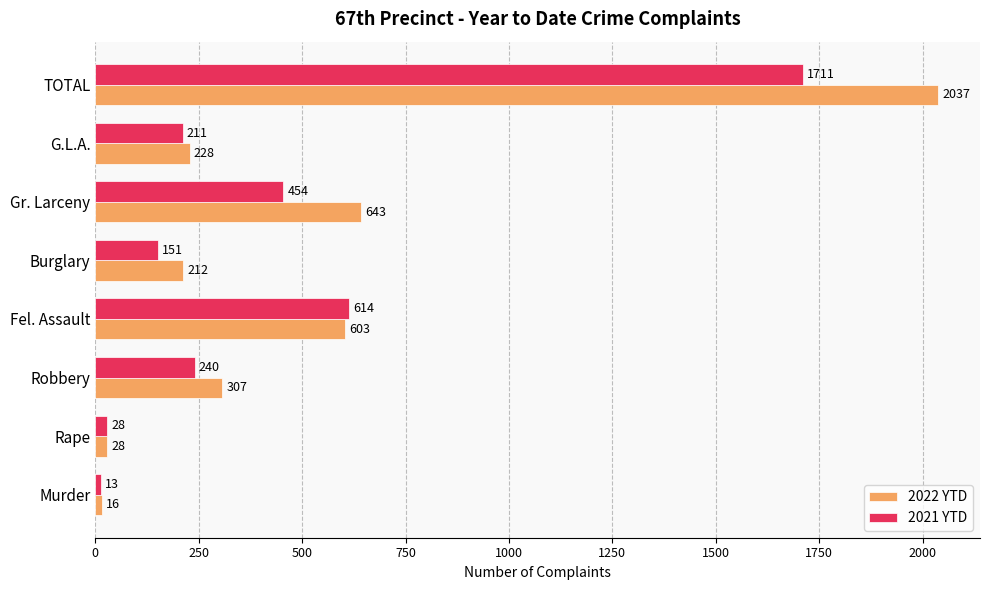

What is the difference between the highest and lowest values at TOTAL?

326